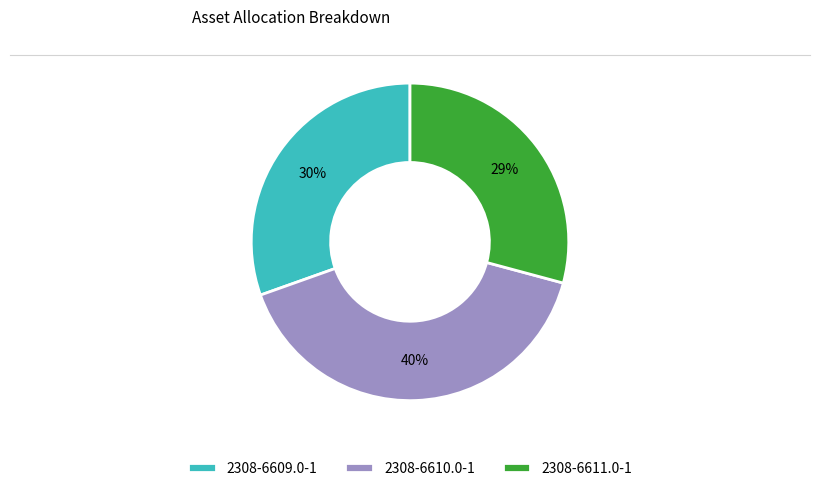

Does 2308-6610.0-1 account for over 50% of the chart?

No